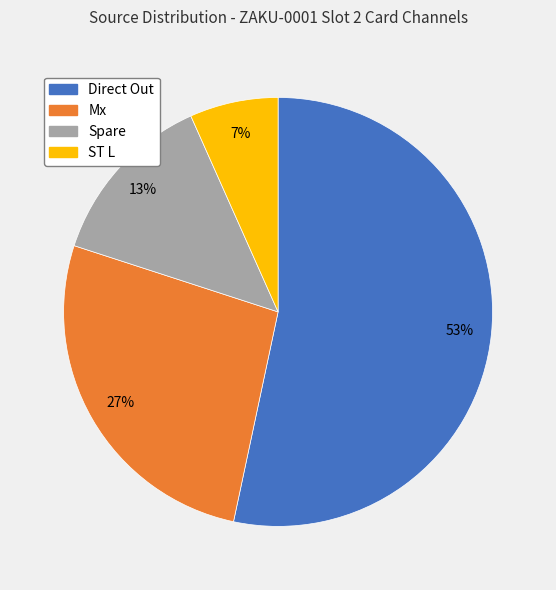

Does any single category account for the majority?

Yes